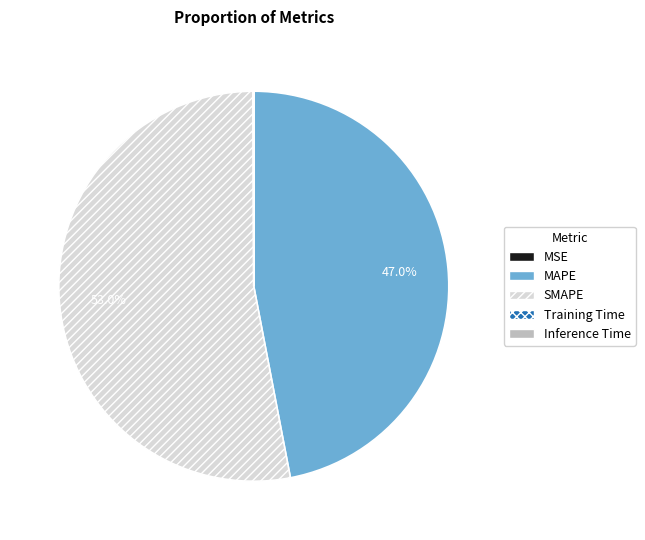

How much of the chart is everything except SMAPE?

47.0%